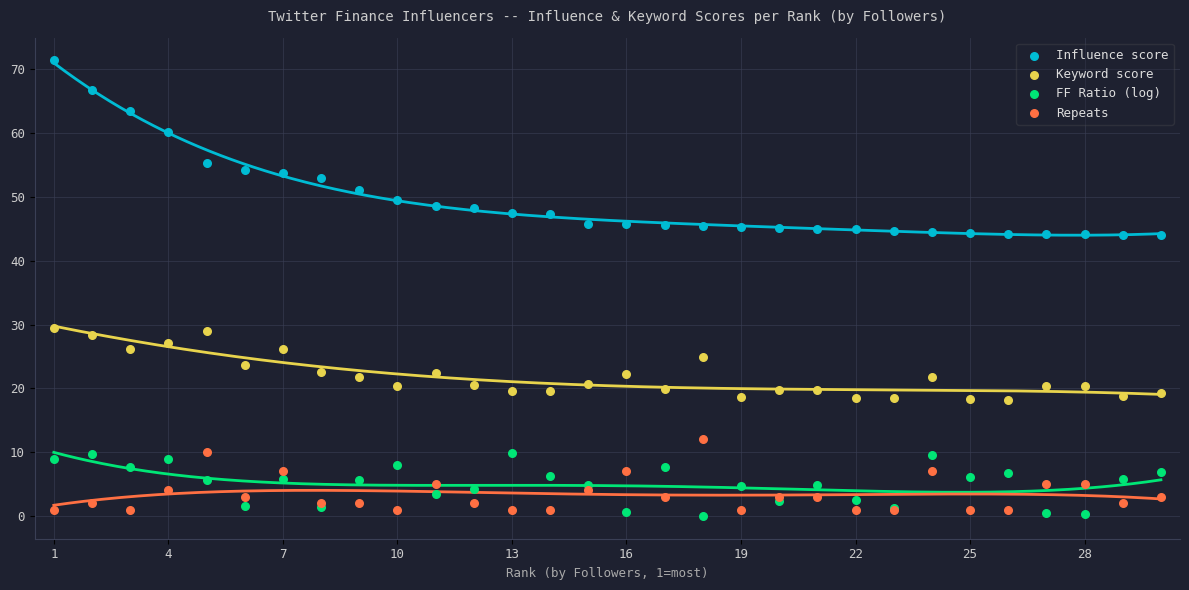

Which series contains the lowest Y value?

FF Ratio (log)